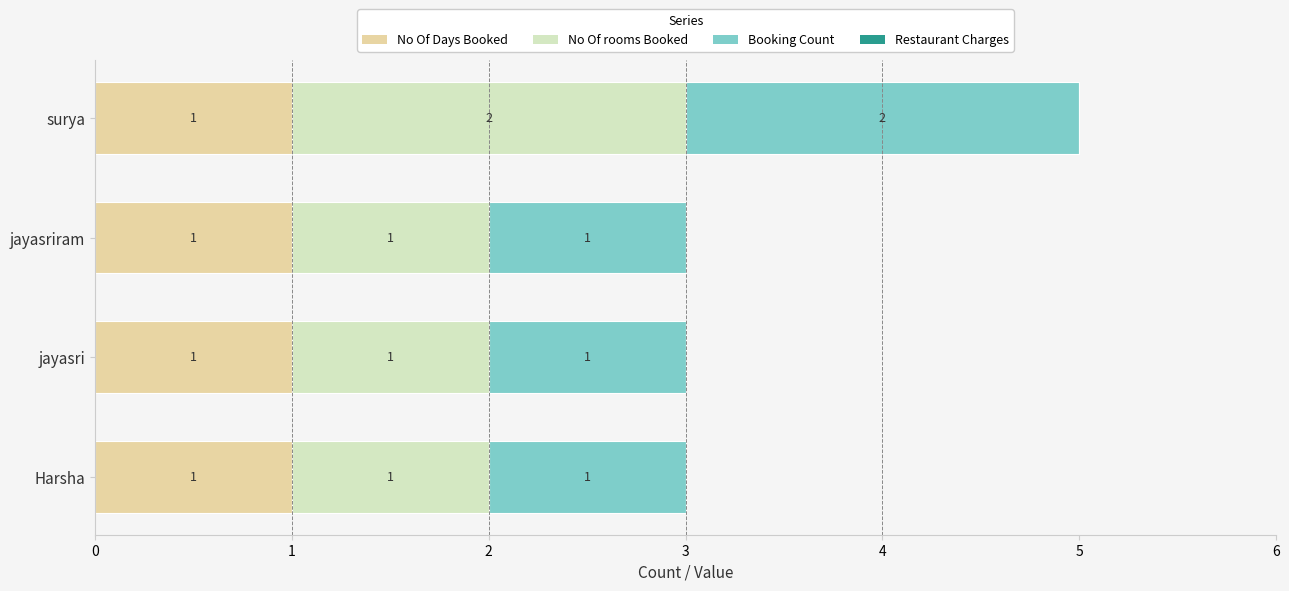

The No Of Days Booked series shows 1 at jayasriram. True or false?

True